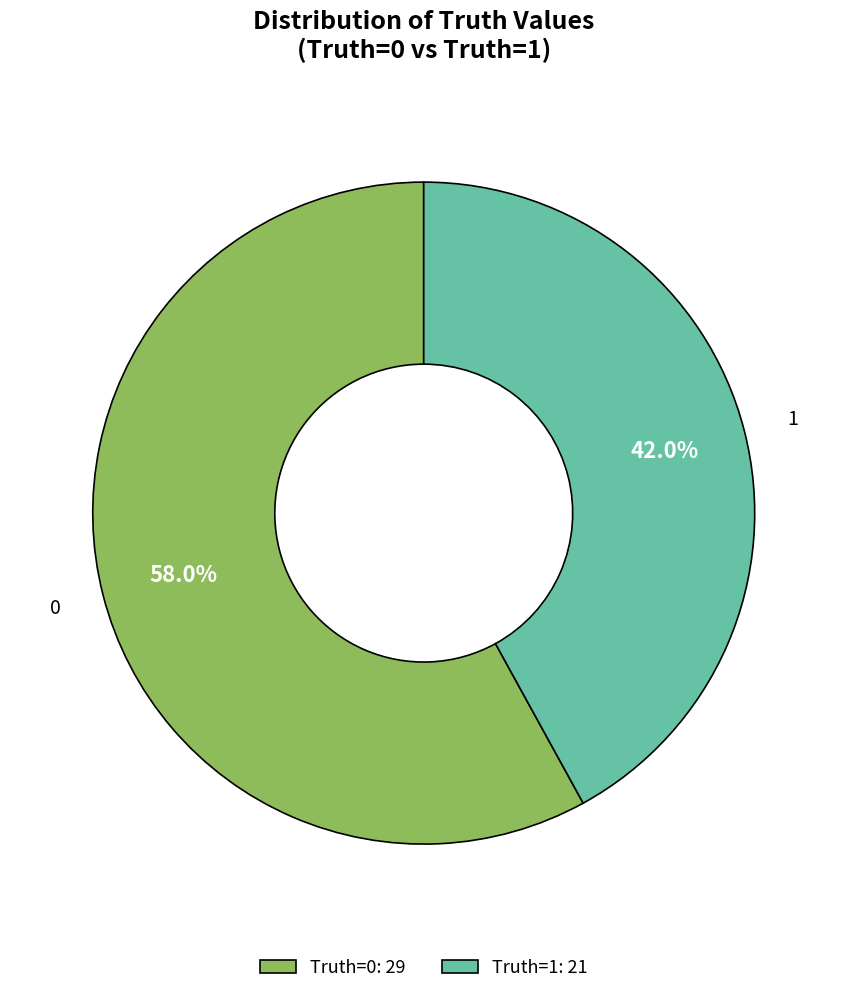

Is there any slice that represents more than half of the pie?

Yes